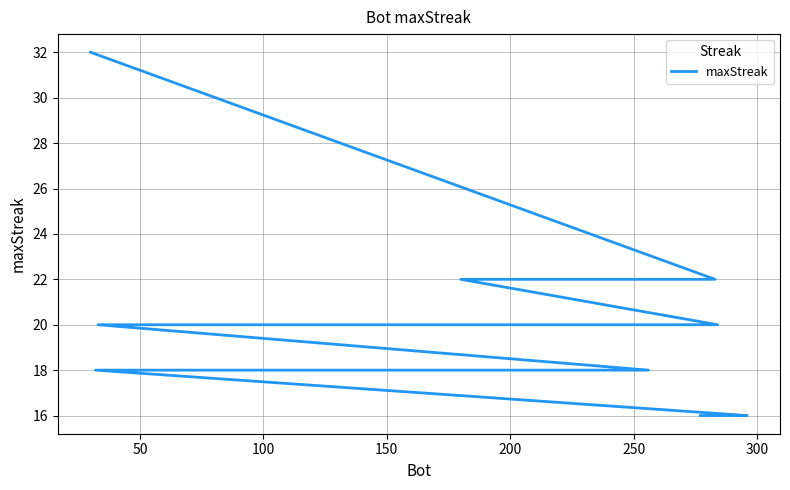

What is the value of the 11th point from the left?

18